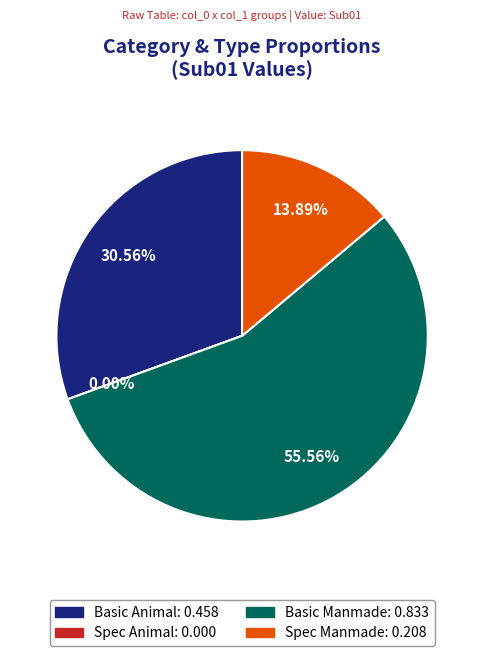

What is the smallest slice in the pie chart?

Spec Animal